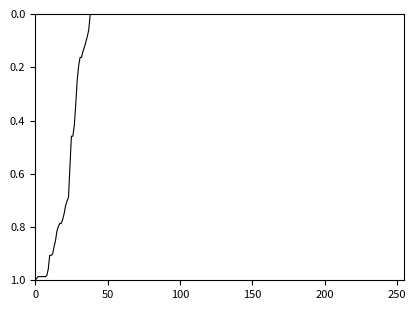

Reading left to right, transcribe all the data shown in this chart.

1.0	1.0	1.0	1.0	1.0	1.0	1.0	1.0	1.0	1.0	0.9	0.9	0.9	0.9	0.9	0.8	0.8	0.8	0.8	0.8	0.7	0.7	0.7	0.7	0.6	0.5	0.5	0.4	0.3	0.2	0.2	0.2	0.2	0.1	0.1	0.1	0.1	0.1	0.0	0.0